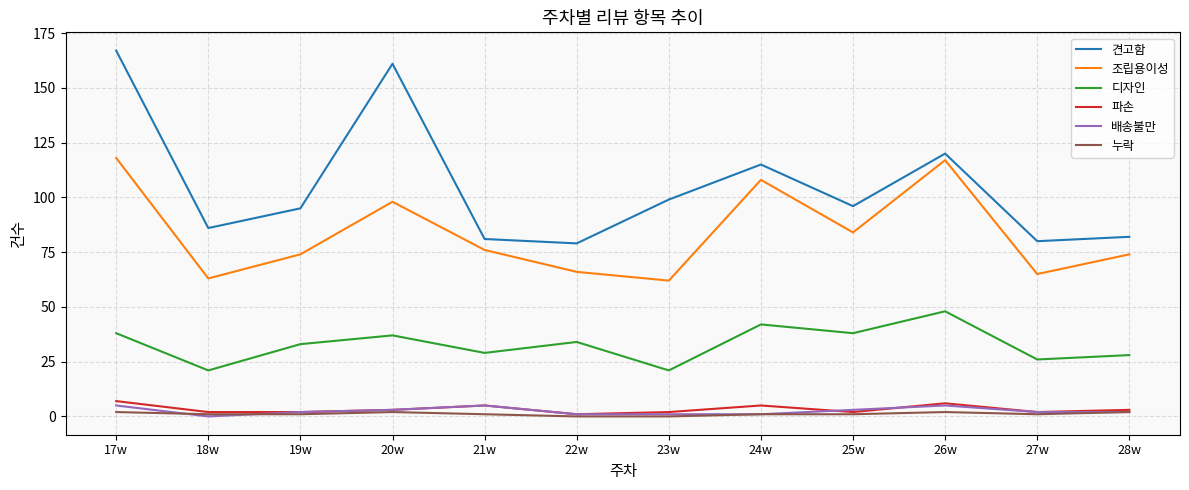

What is the difference between the maximum and second lowest values in the 배송불만 series?

4